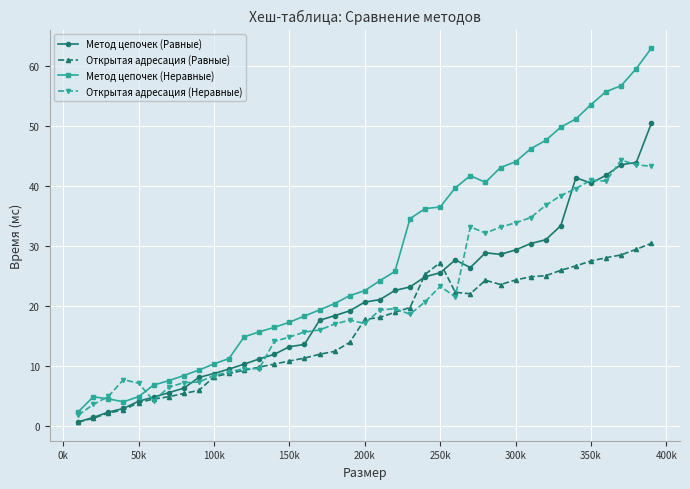

What is the value of the Открытая адресация (Равные) point at the 19th from the left?

13.9